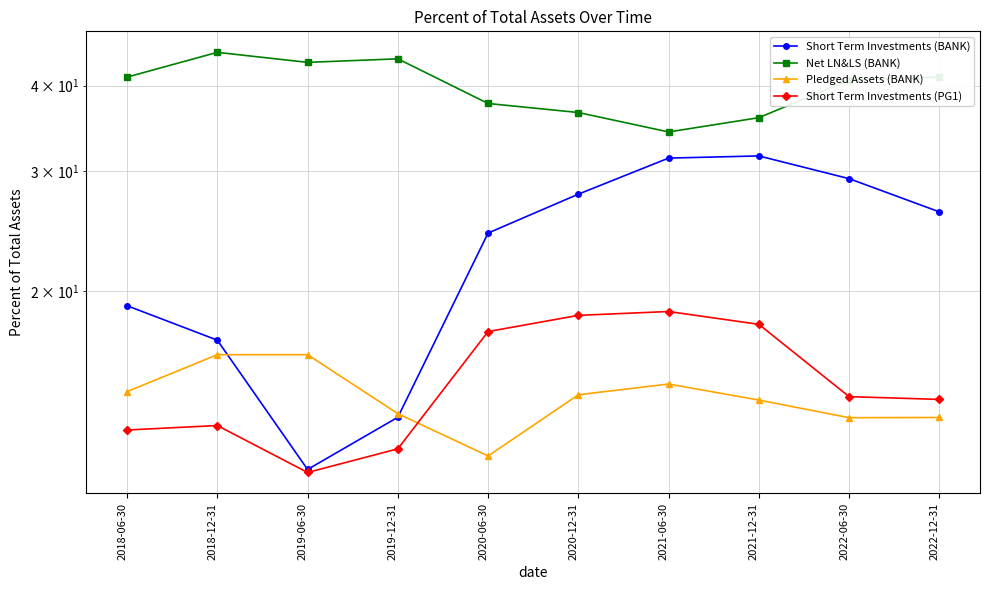

What is the label of the 7th point from the left?

2021-06-30